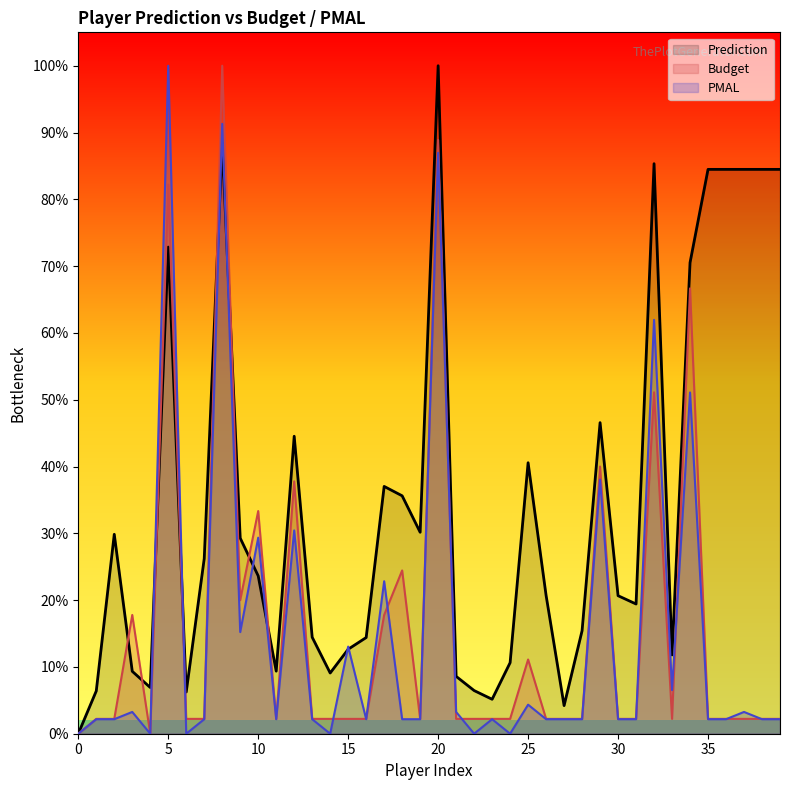

What are all the series names shown in the legend?

Prediction, Budget, PMAL